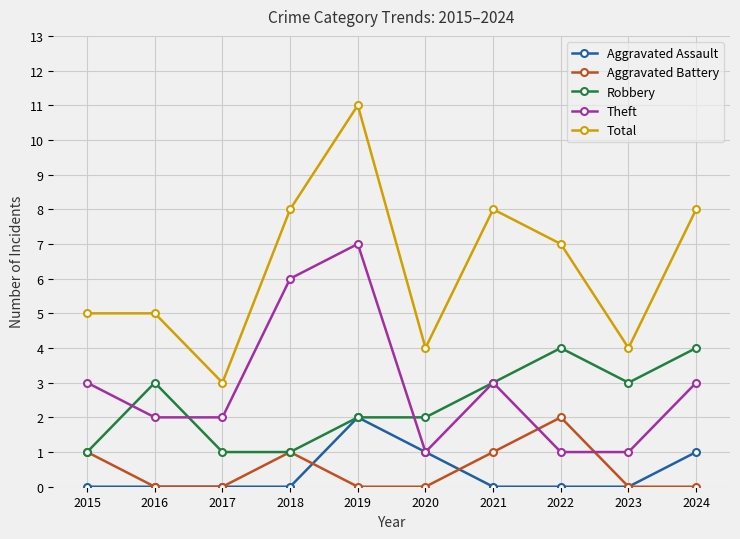

What is the spread (max minus min) of values at 2024?

8